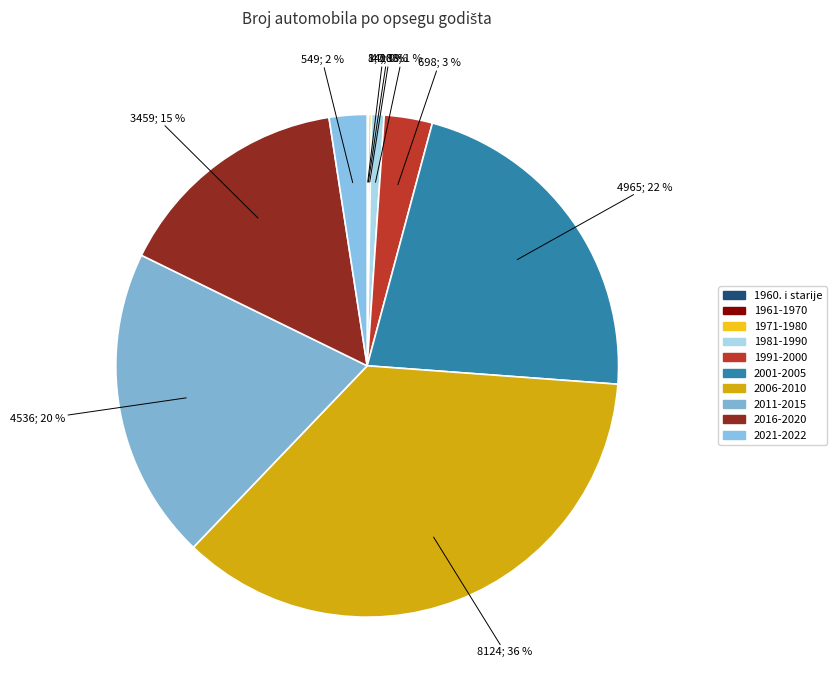

To the nearest percent, what is the difference between the 2006-2010 and 2011-2015 slice percentages?

16%